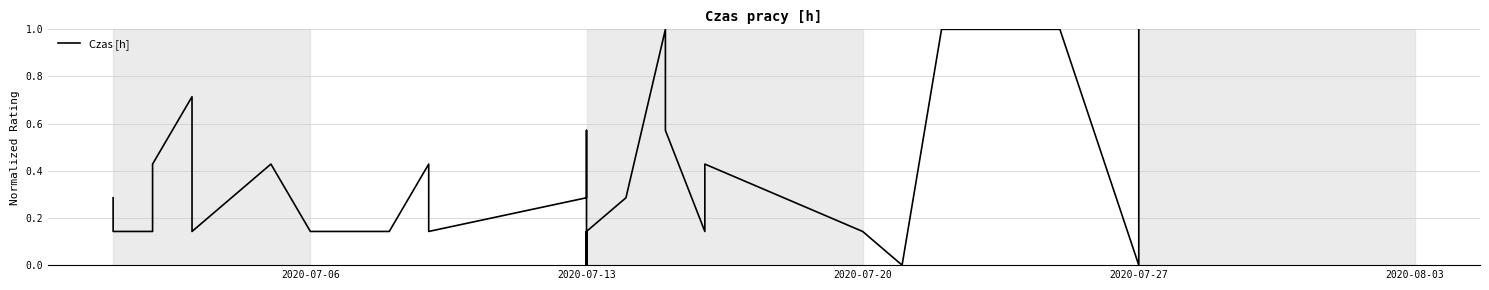

How many lines are shown in the chart?

1